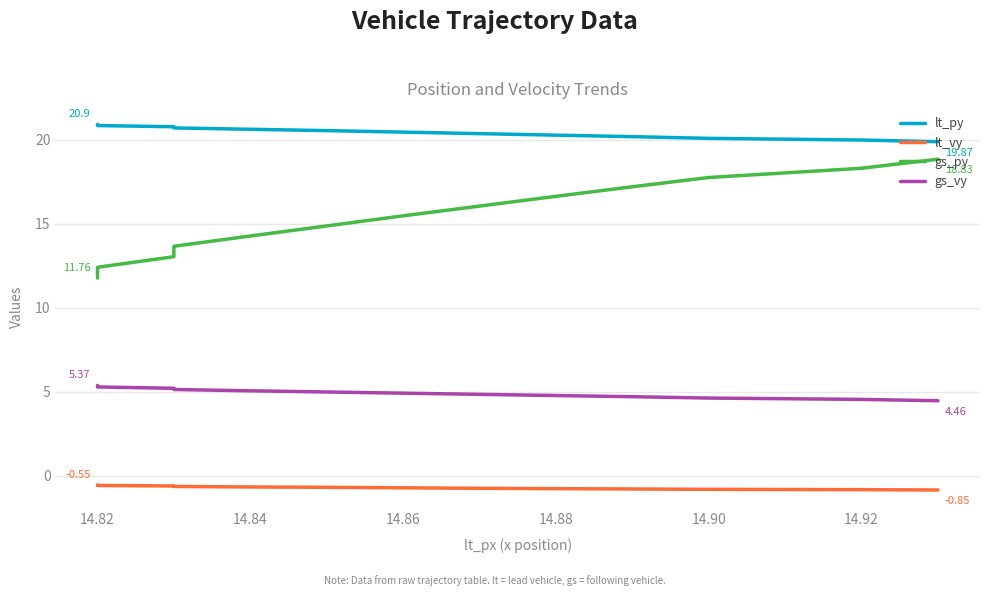

The lt_py series shows 36.5 at 14.90. True or false?

False